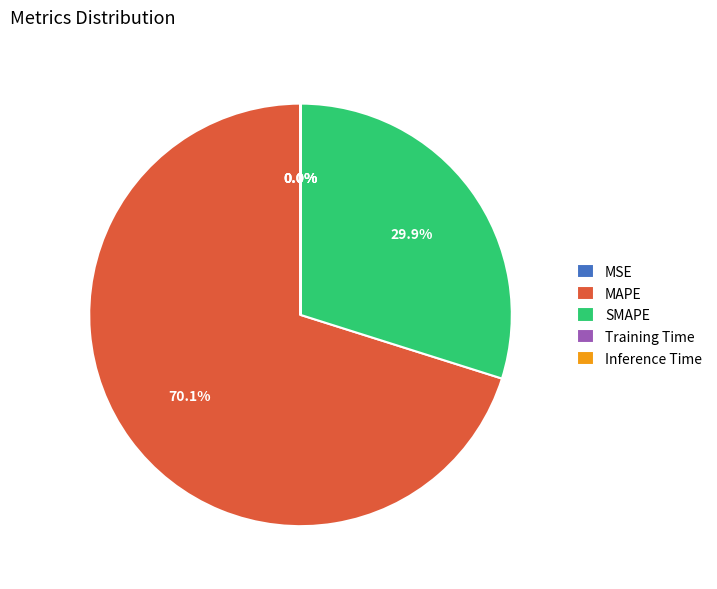

Which category has the biggest portion of the pie?

MAPE